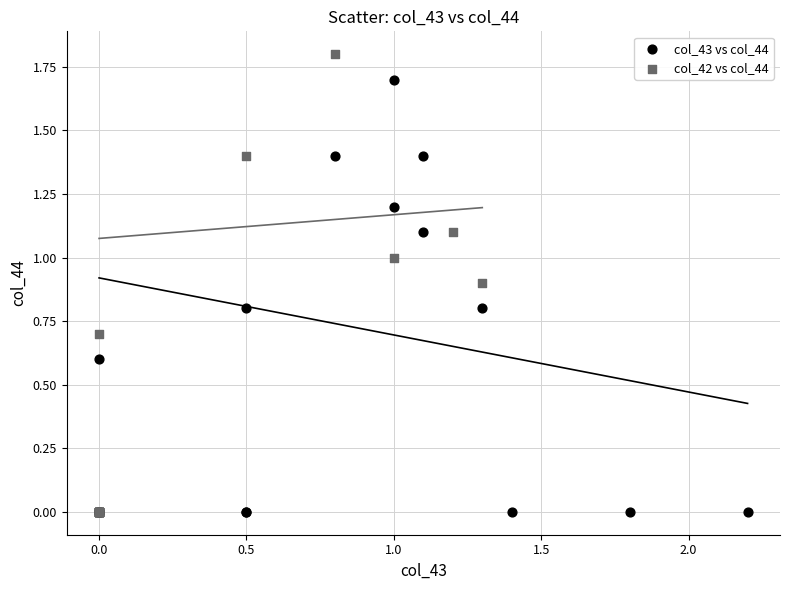

Which series has the widest spread of Y values?

col_42 vs col_44